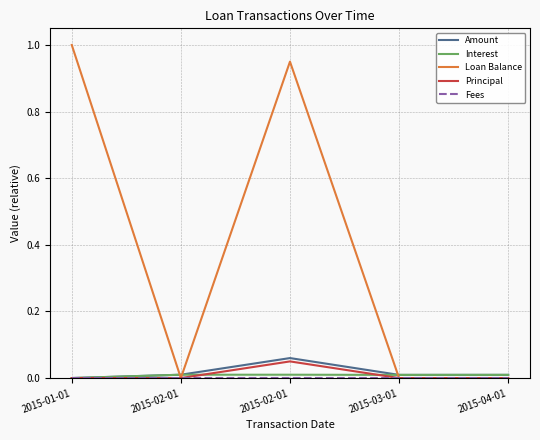

Count the number of data series in this chart.

5